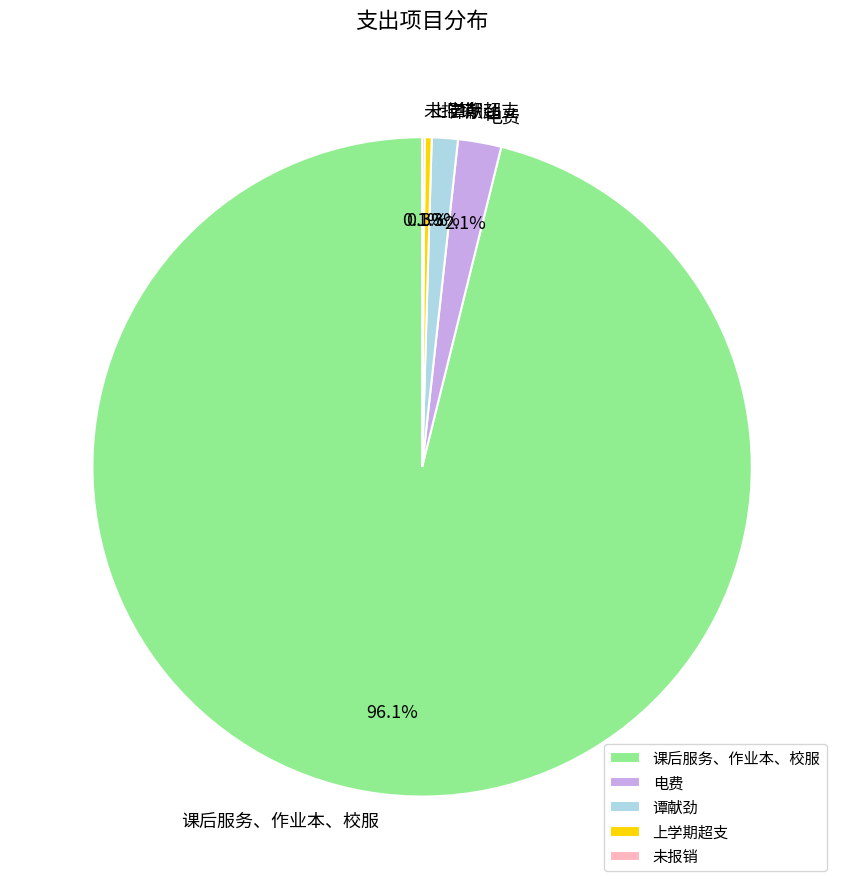

Is it true that 上学期超支 is 0% of the pie?

True